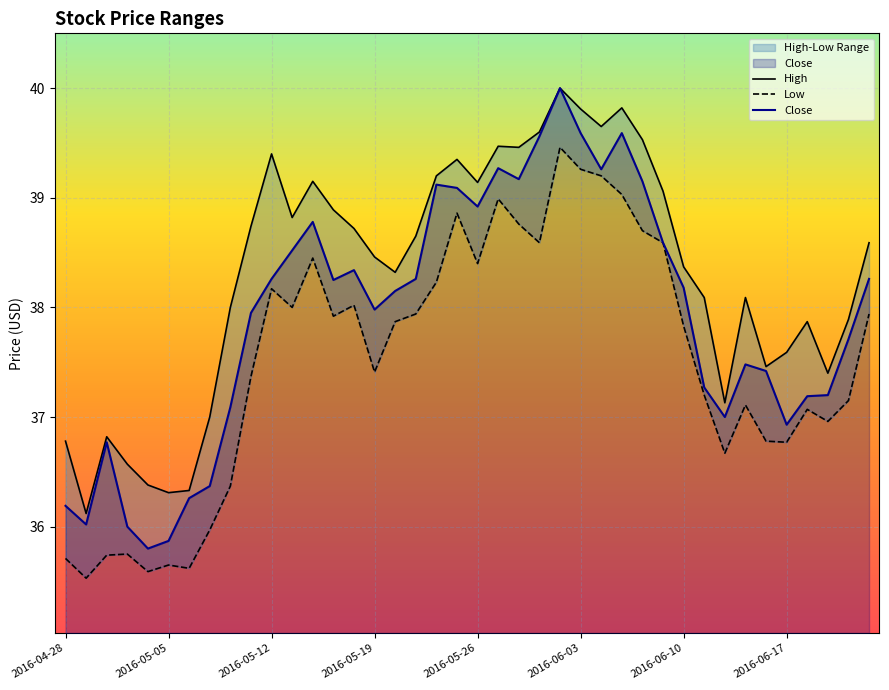

Where is the first local maximum for Close?

2016-05-02